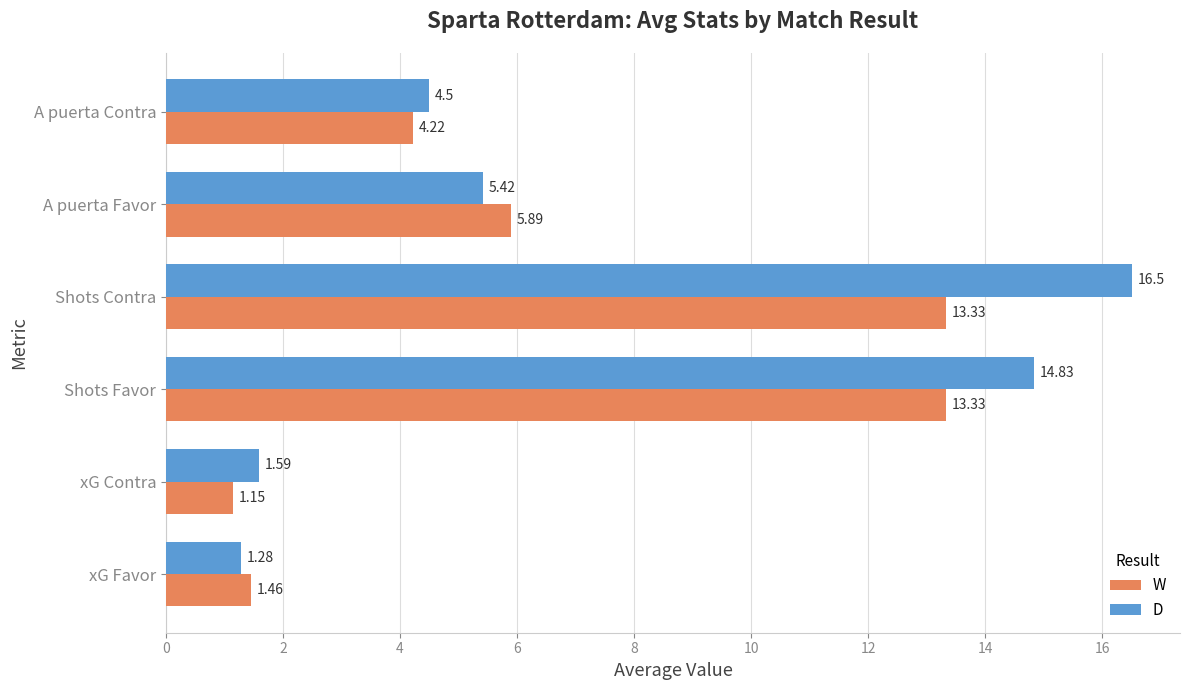

At which label is W closest to 7?

A puerta Favor